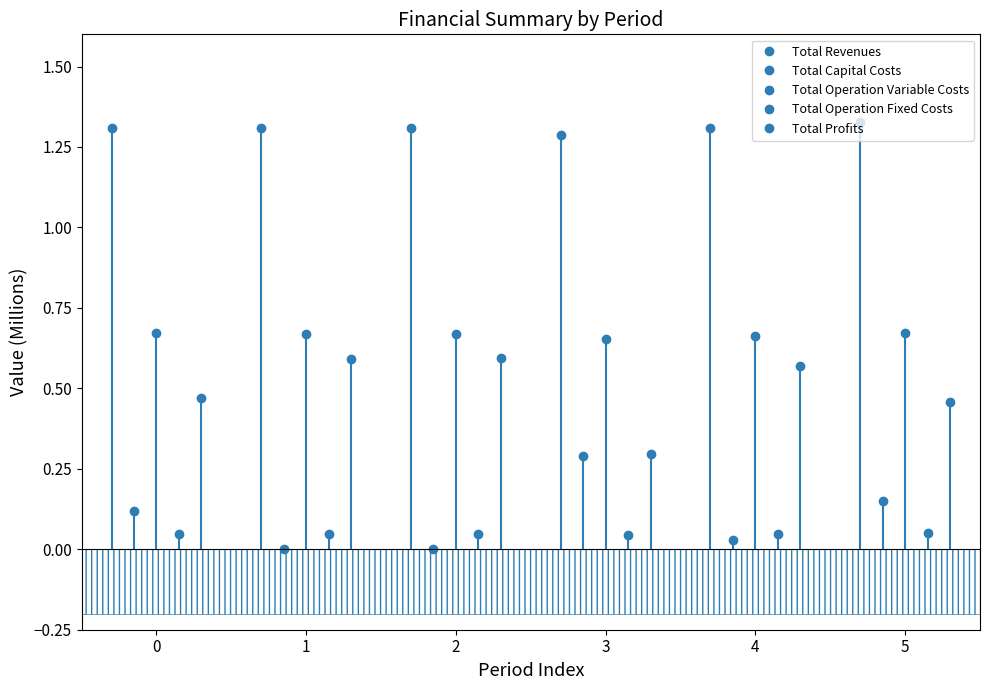

True or false: Total Operation Variable Costs and Total Profits cross at least once.

False